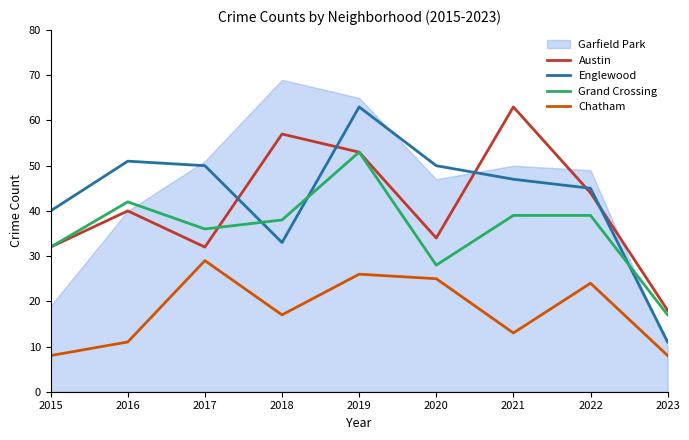

Which category has the lowest value in the Chatham series?

2015